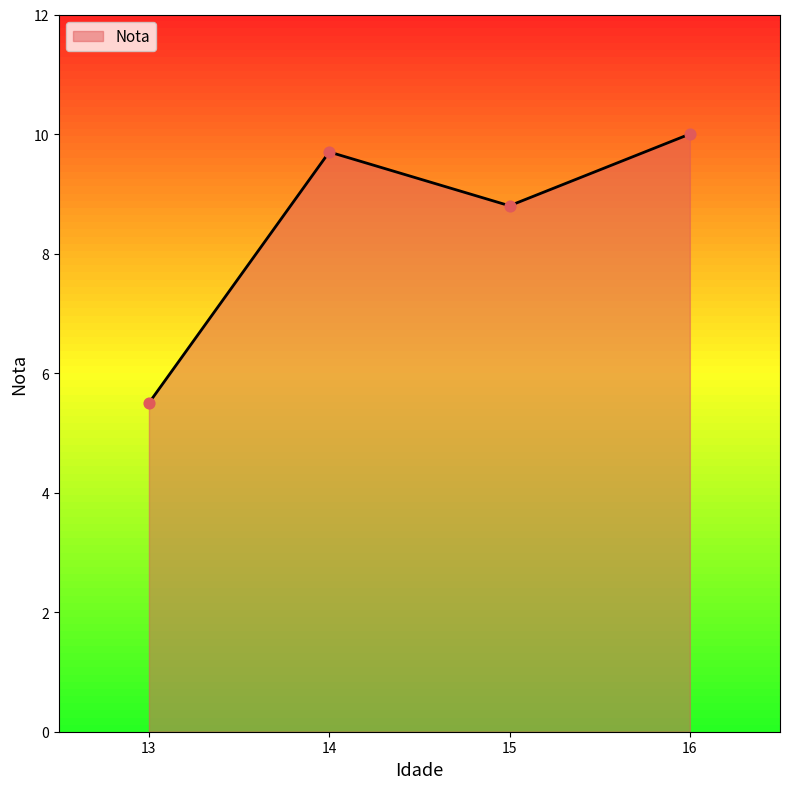

Approximately how many times larger is the value at 15 compared to 16?

0.9